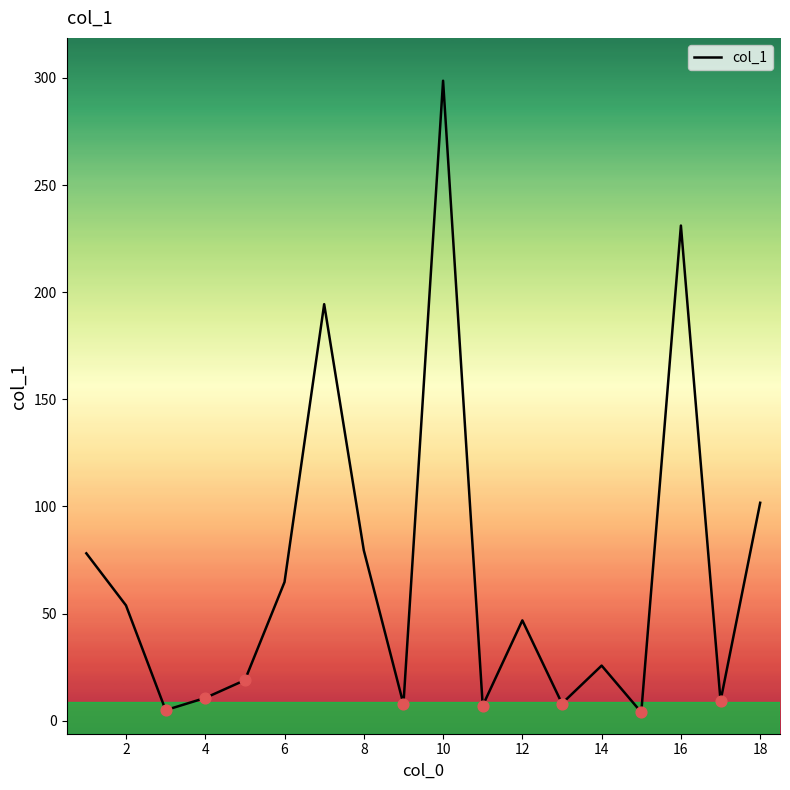

What is the difference between the maximum and minimum values?

294.8